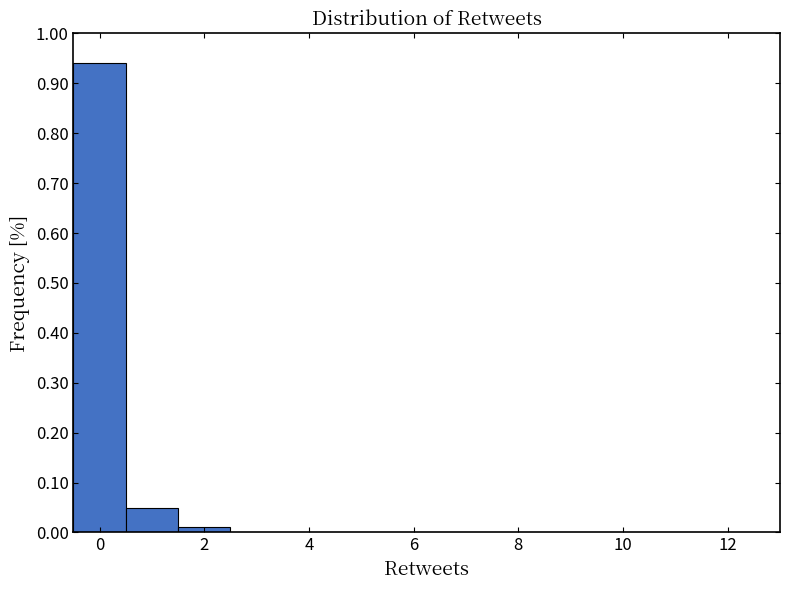

What is the height of the bar covering -0.5 to 0.5 on the x-axis? Neither the bar edges nor the heights are printed on the chart, so give them approximately, as read against the axes.

0.94